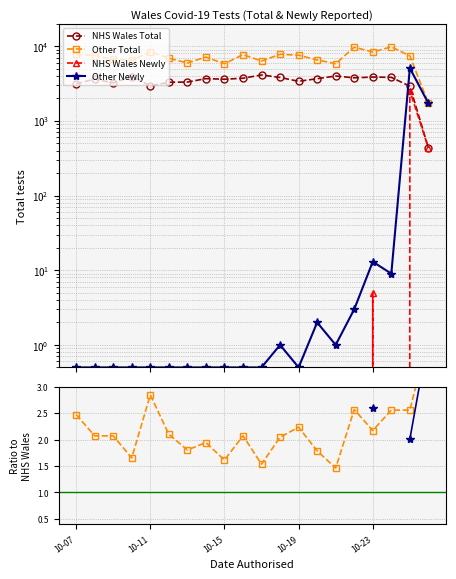

Which series ends up on top after the final intersection of NHS Wales Total and Other Newly?

Other Newly